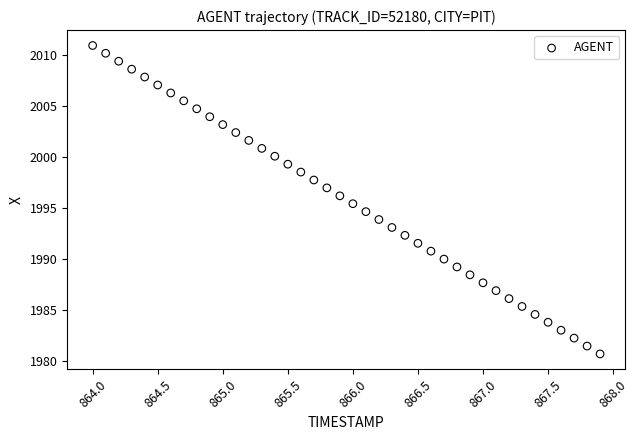

What is the range of Y values (max minus min)?

30.2